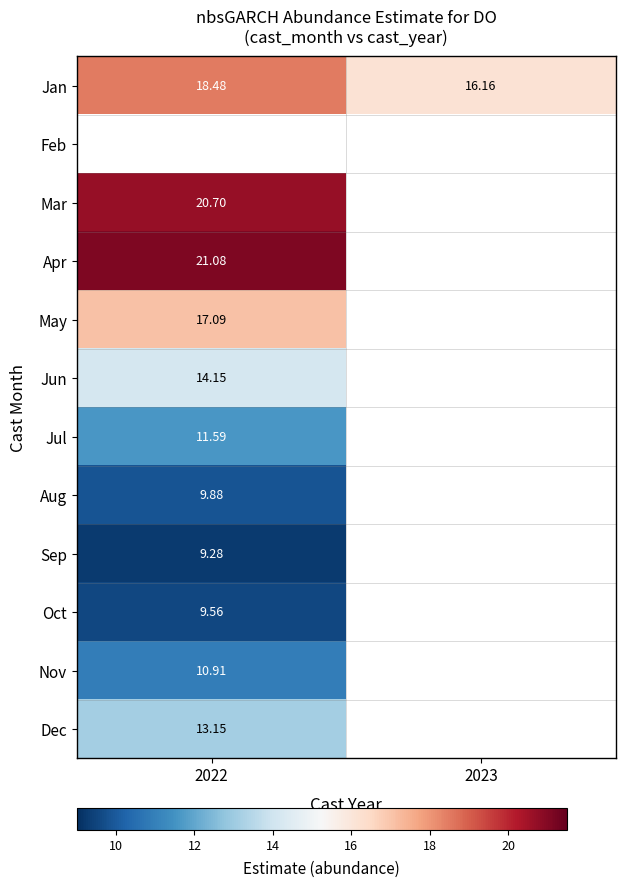

Is the value of Jun at 2022 greater than the value of Sep at 2022?

Yes